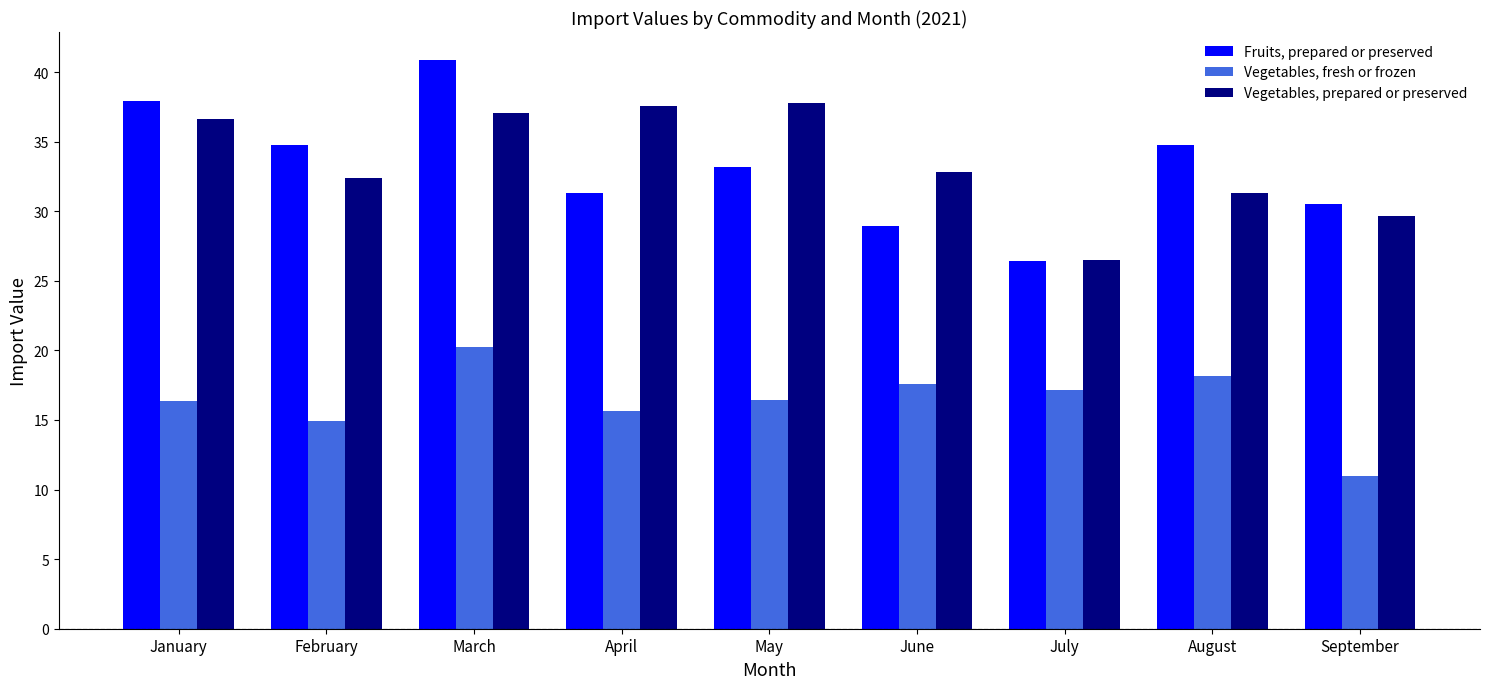

How many bars are there in each group?

3